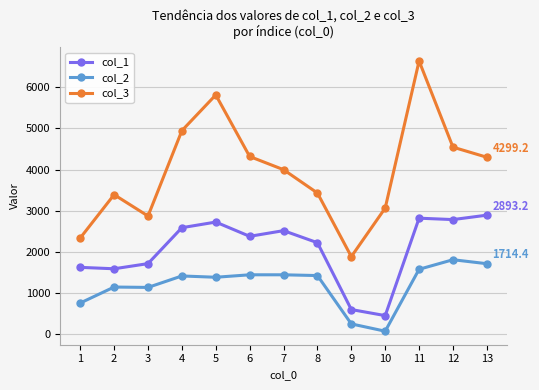

Is the value of col_3 at 10 greater than the value of col_1 at 8?

Yes